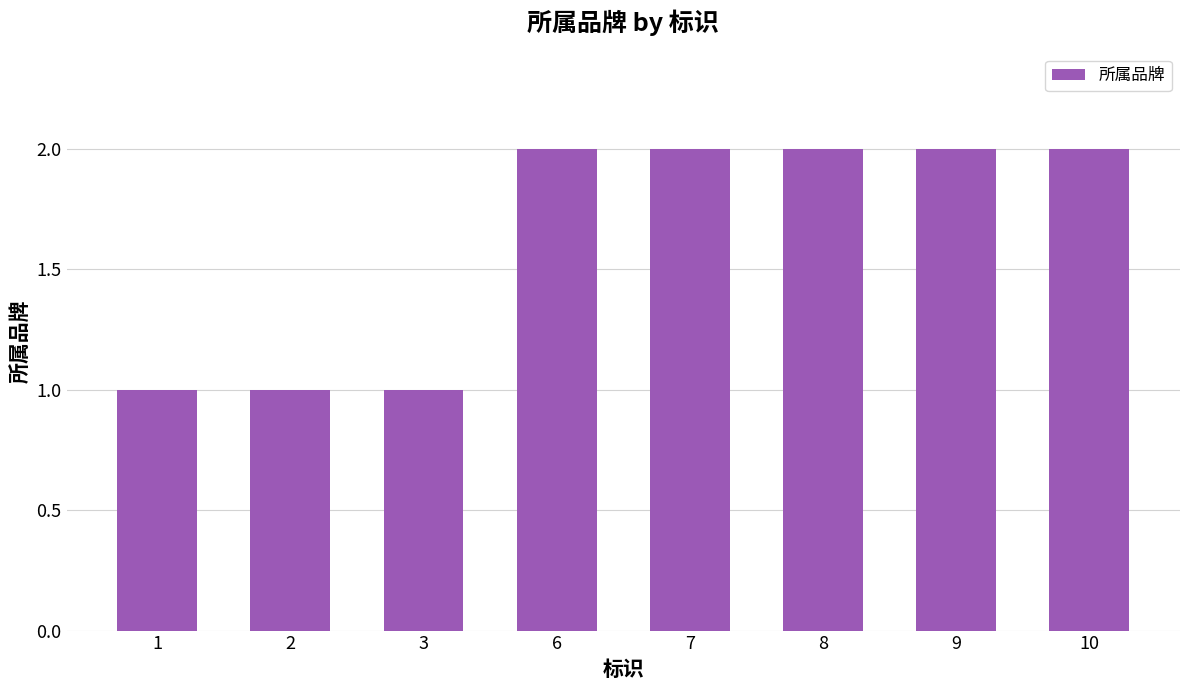

How many categories are shown in the chart?

8